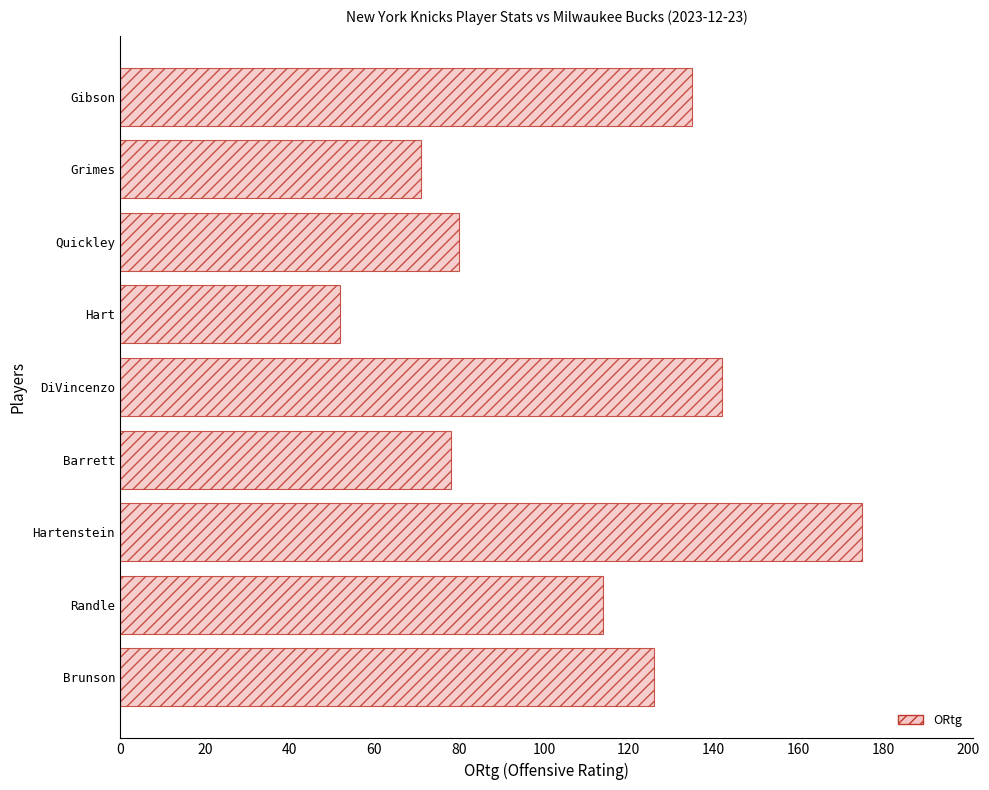

What is the smallest value displayed?

52